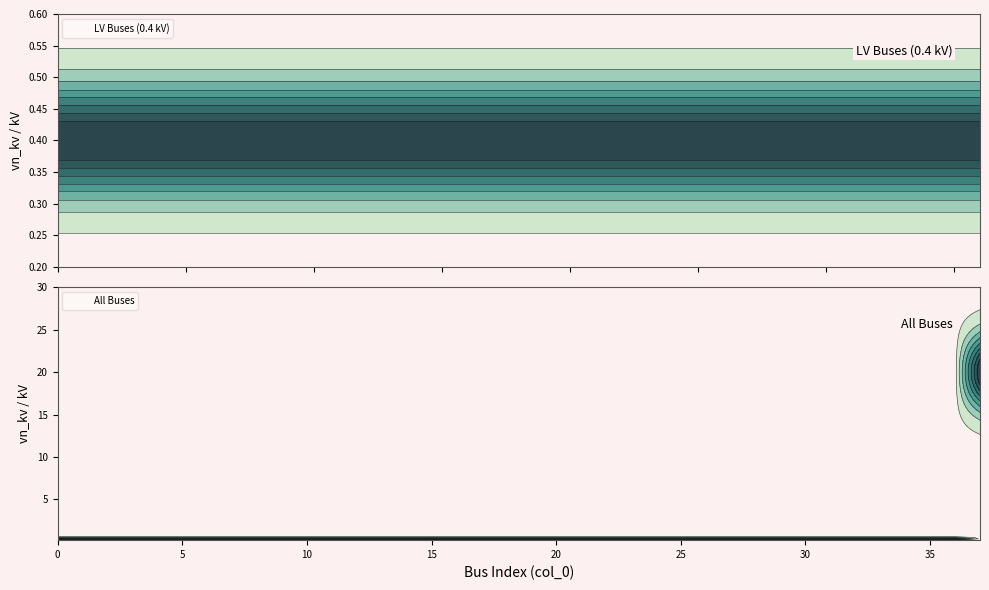

Rank the categories by value from lowest to highest.

0, 1, 2, 3, 4, 5, 6, 7, 8, 9, 10, 11, 12, 13, 14, 15, 16, 17, 18, 19, 20, 21, 22, 23, 24, 25, 26, 27, 28, 29, 30, 31, 32, 33, 34, 35, 36, 37